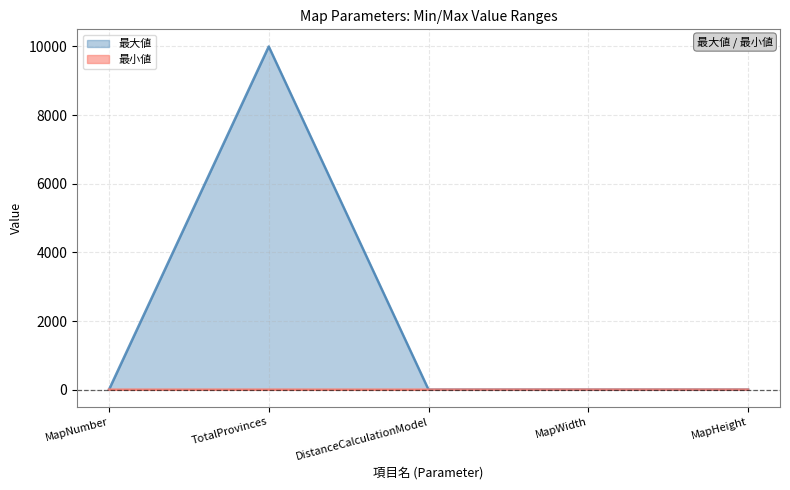

What is the label of the 5th point from the left?

MapHeight